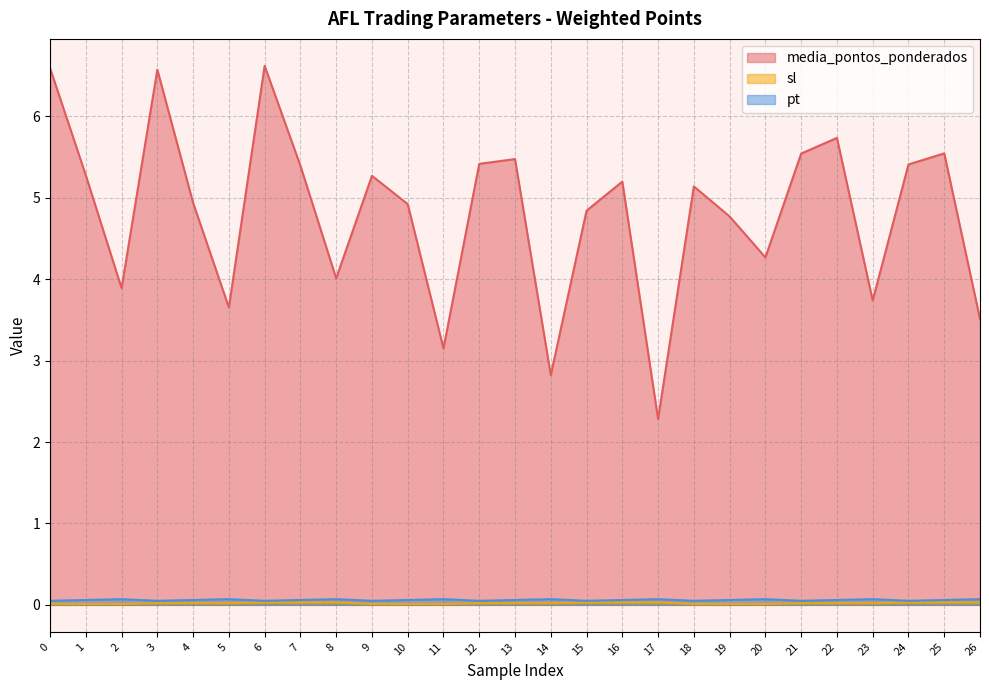

At 13, list the series in order from largest to smallest.

media_pontos_ponderados, pt, sl